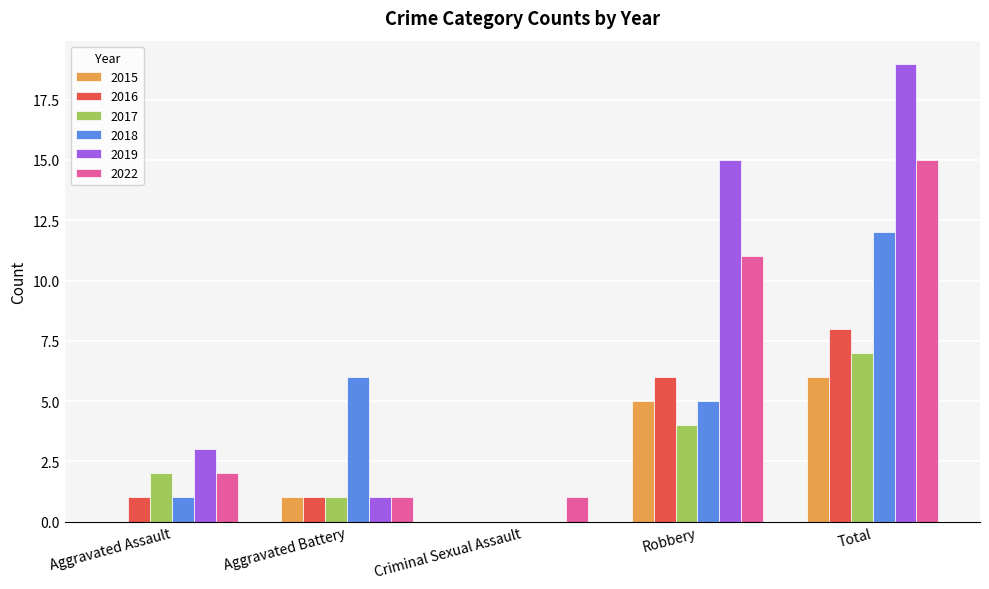

Is it true that 2016 equals 8 at Total?

True